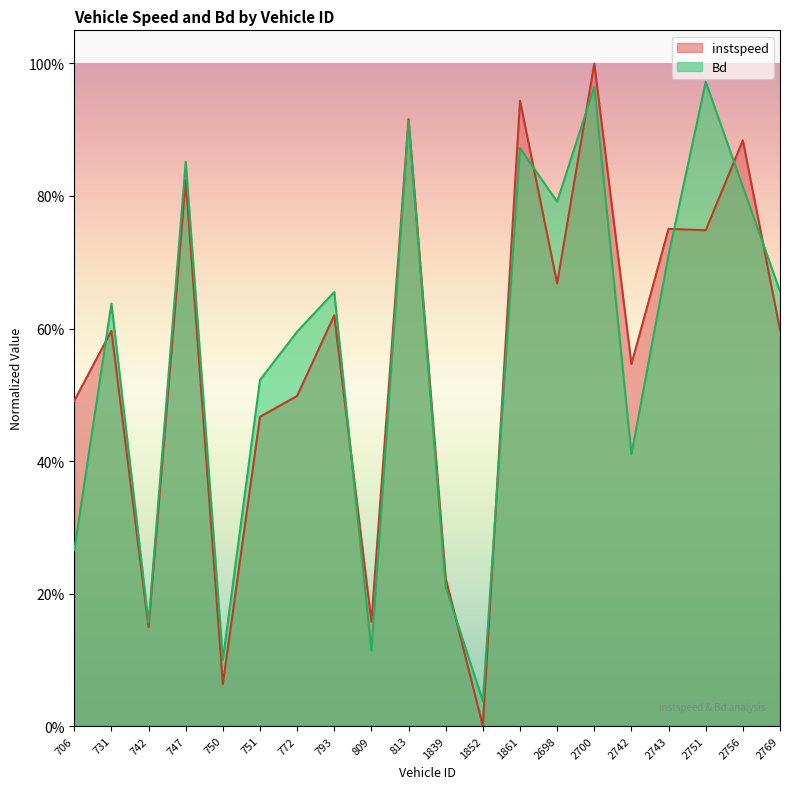

Reading right to left, transcribe all the data shown in this chart.

instspeed: 2769=0.6	2756=0.9	2751=0.7	2743=0.8	2742=0.5	2700=1.0	2698=0.7	1861=0.9	1852=0.0	1839=0.2	813=0.9	809=0.2	793=0.6	772=0.5	751=0.5	750=0.1	747=0.8	742=0.1	731=0.6	706=0.5
Bd: 2769=0.7	2756=0.8	2751=1.0	2743=0.7	2742=0.4	2700=1.0	2698=0.8	1861=0.9	1852=0.0	1839=0.2	813=0.9	809=0.1	793=0.7	772=0.6	751=0.5	750=0.1	747=0.9	742=0.2	731=0.6	706=0.3